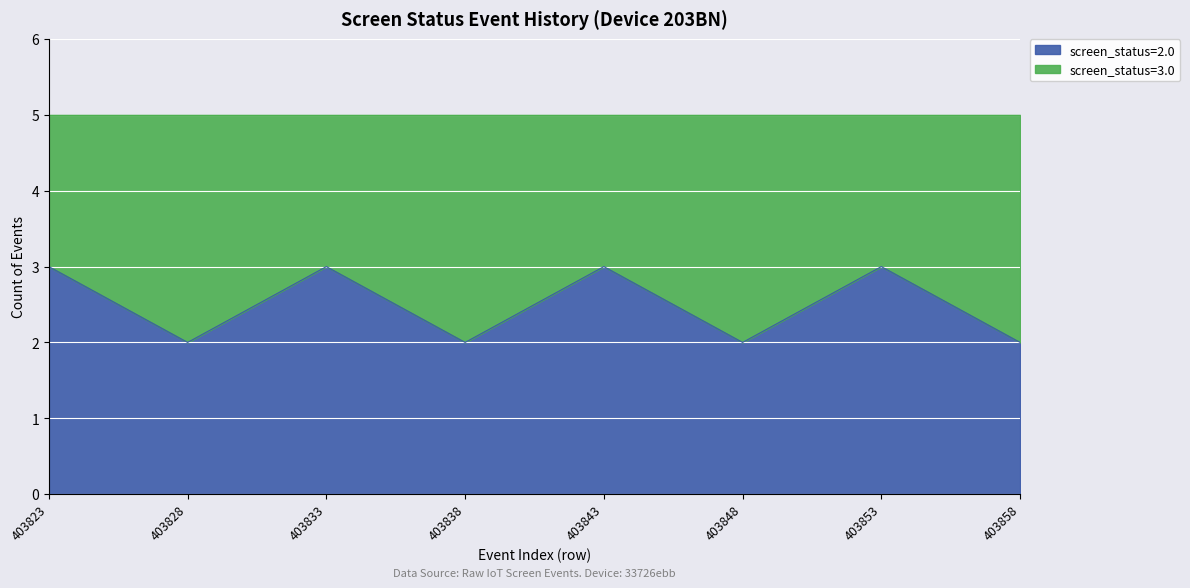

Is it true that screen_status_3 equals 1 at 403837?

False